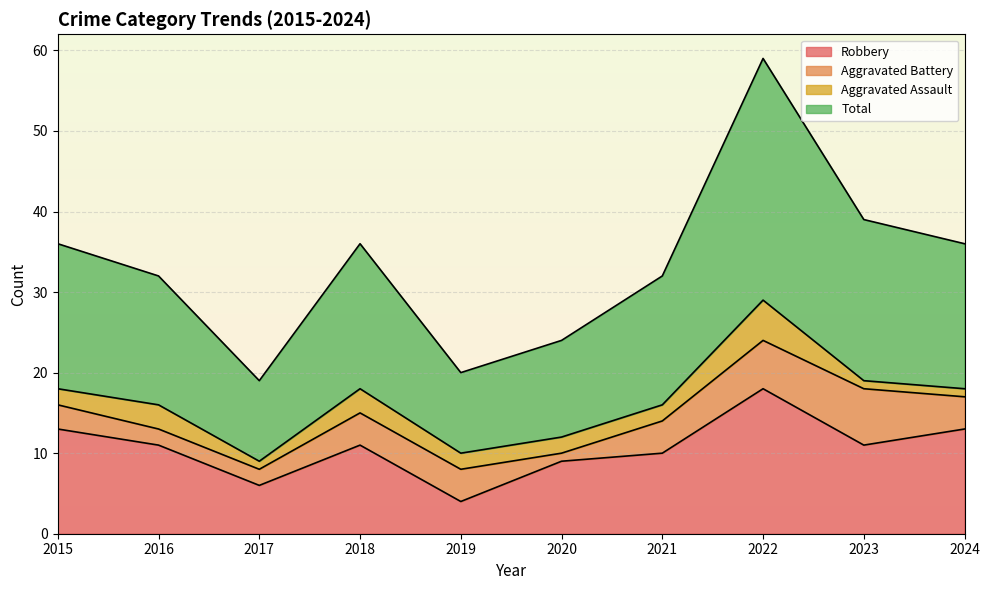

Read the Robbery value at 2017, to the nearest 10.

10